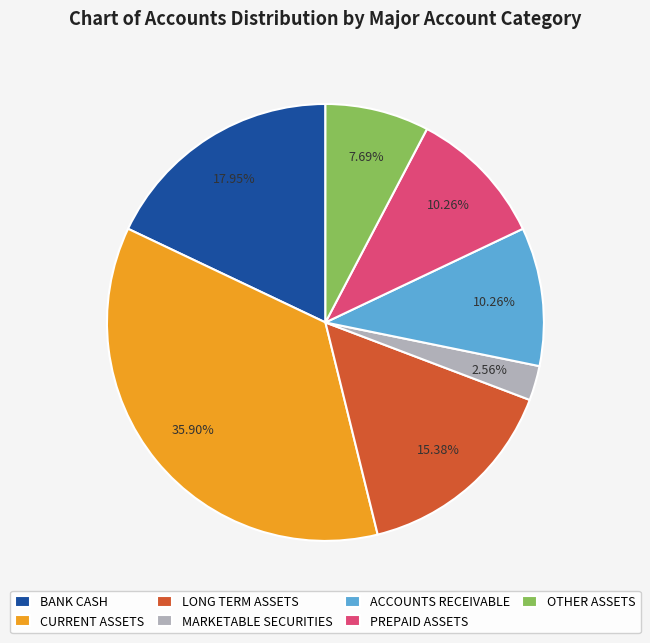

Is there any slice that represents more than half of the pie?

No